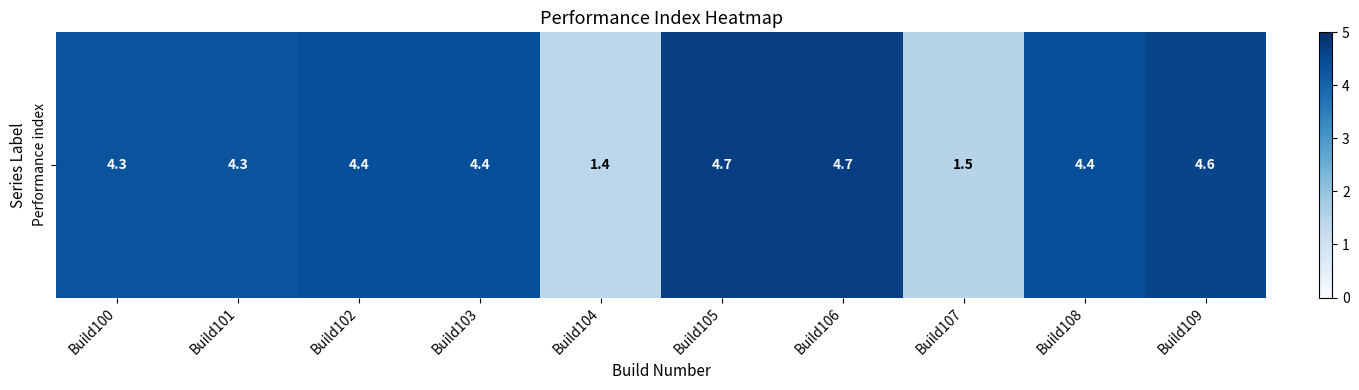

At which label does the data first exceed 4?

Build100